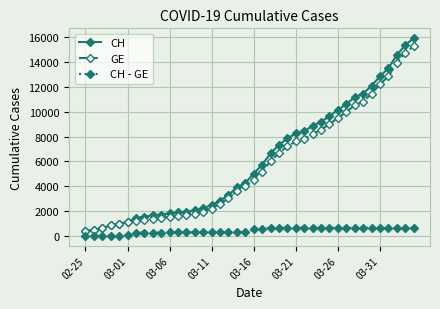

What is the maximum value for CH - GE?

642